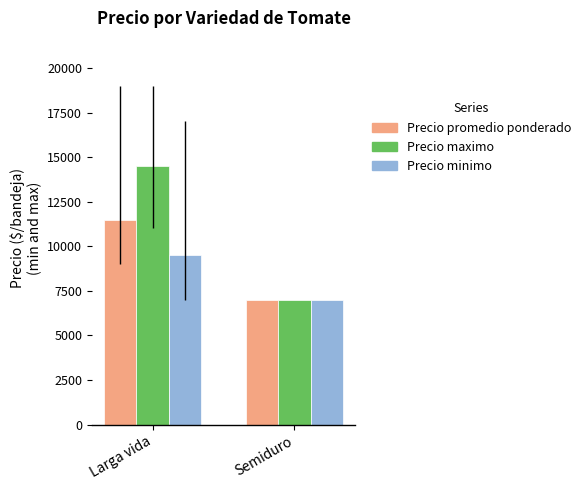

Rank the series at Larga vida from lowest to highest value.

Precio minimo, Precio promedio ponderado, Precio maximo